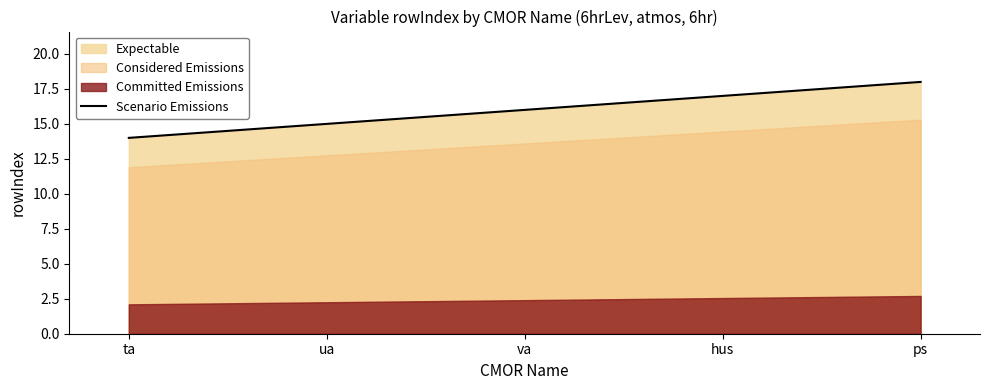

Reading right to left, what are all the values shown in this chart?

ps=18	hus=17	va=16	ua=15	ta=14